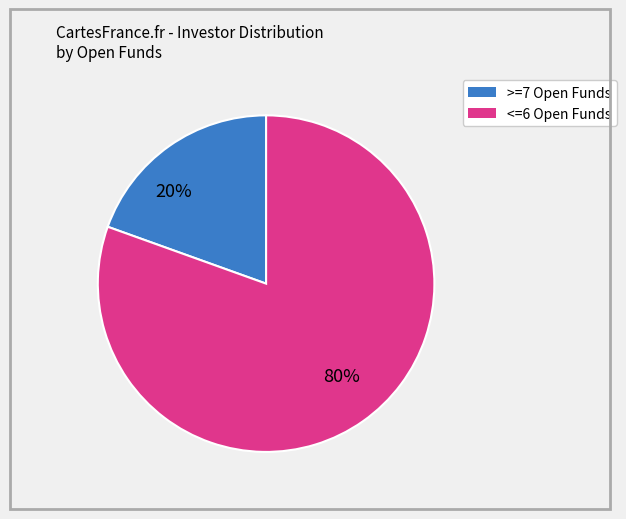

To the nearest percent, what is the average slice percentage?

50%